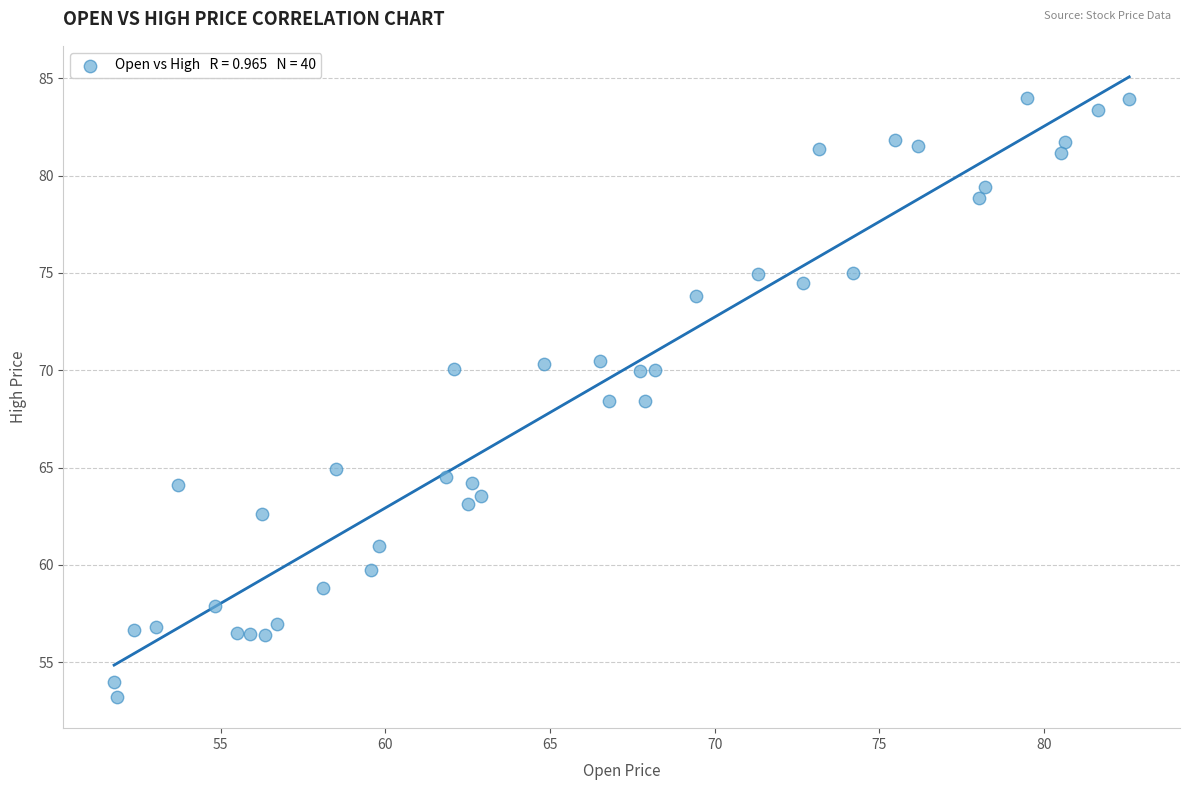

What is the range of X values (max minus min)?

30.8